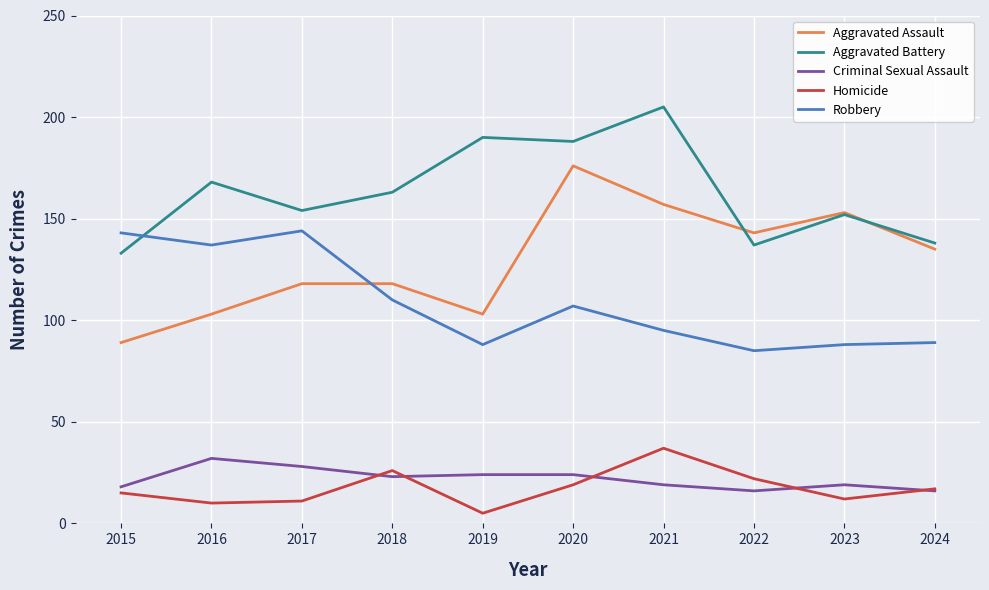

How many values in the Aggravated Assault series are below 135?

5